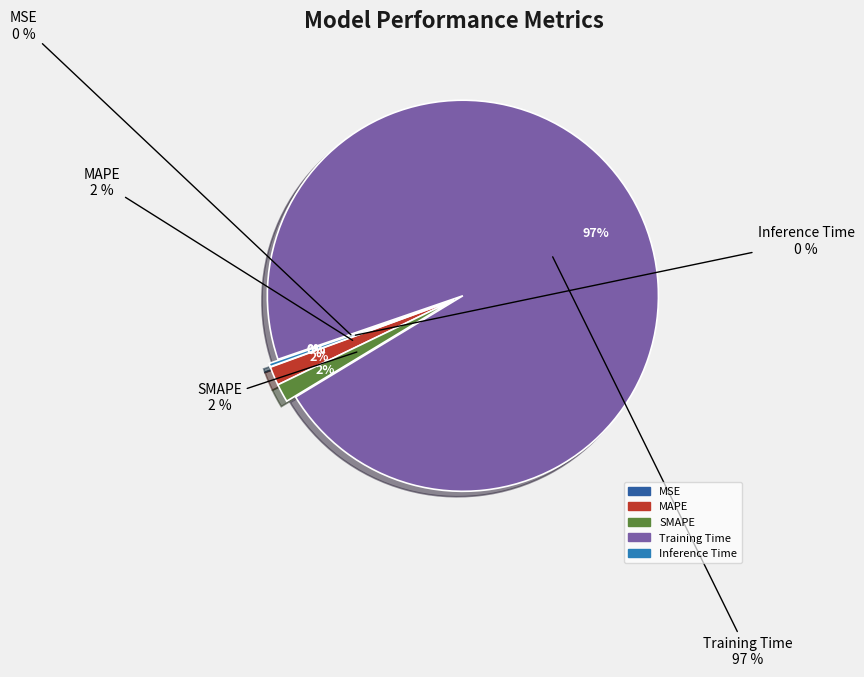

Count the number of slices in the pie.

5